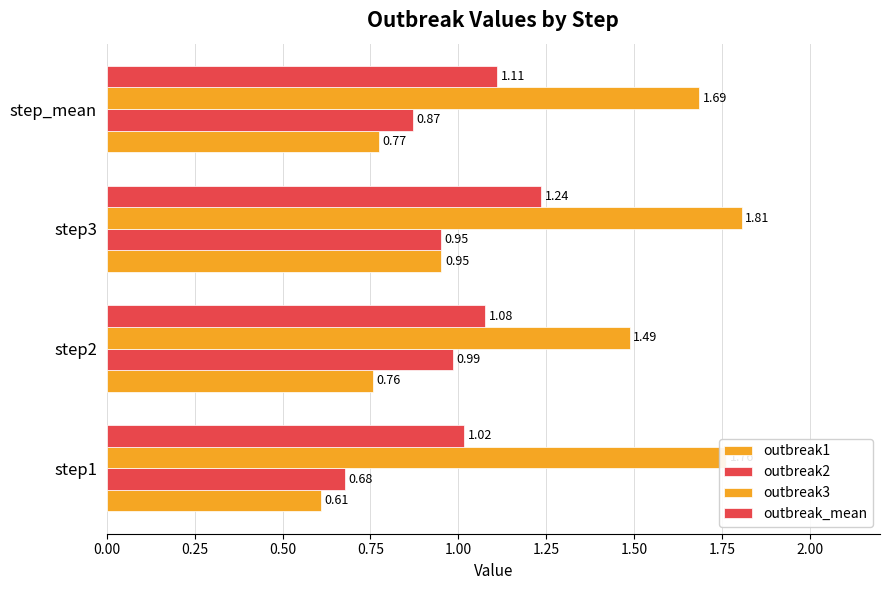

Count the number of categories in the chart.

4